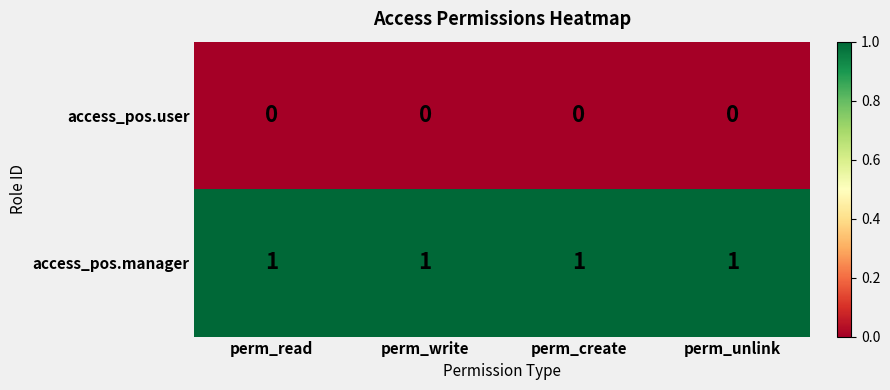

The value of access_pos.manager at perm_unlink is 1. True or false?

True